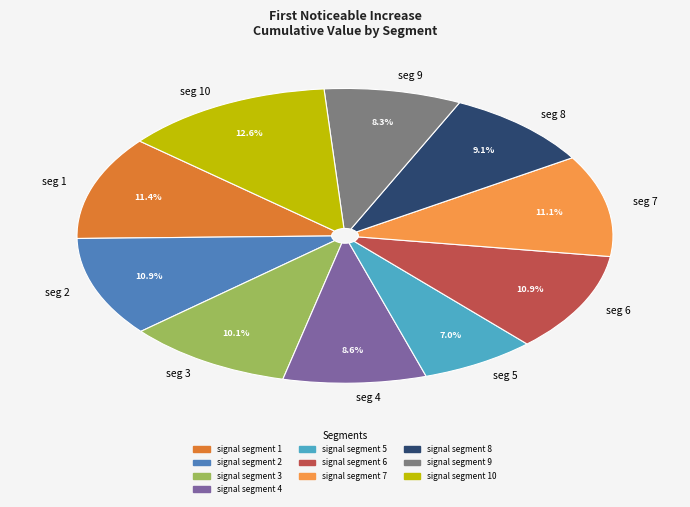

What portion of the pie excludes signal segment 5?

93.0%